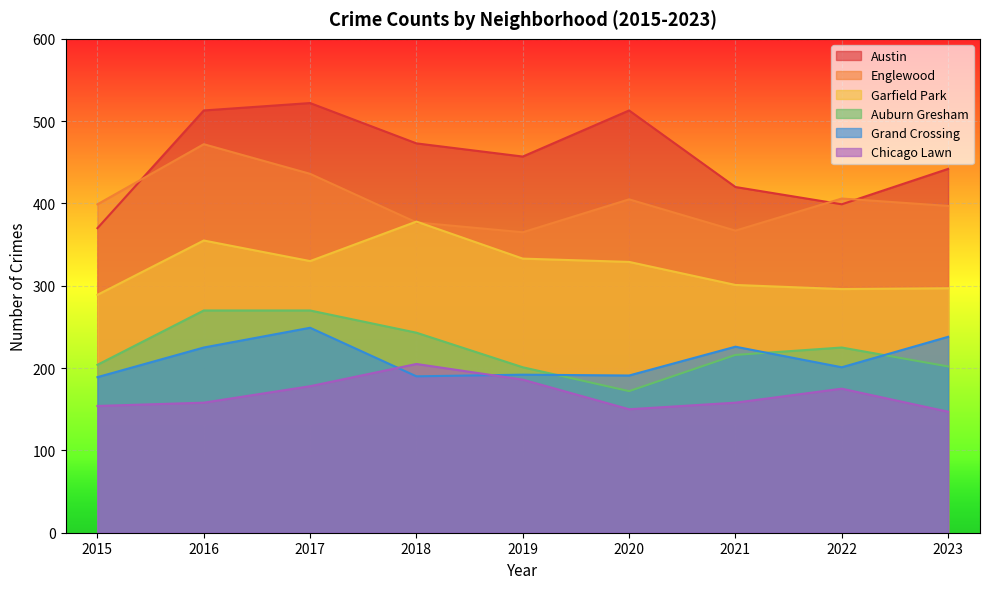

At how many categories does at least one series exceed 507?

3